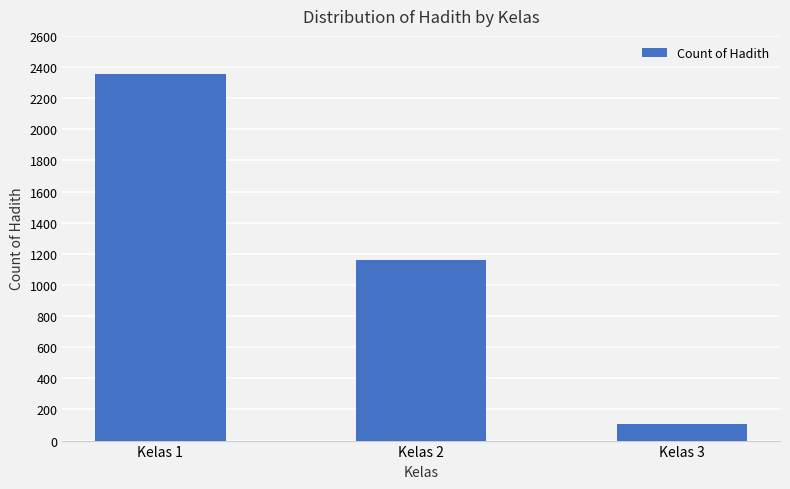

What value does the data have at Kelas 2?

1160